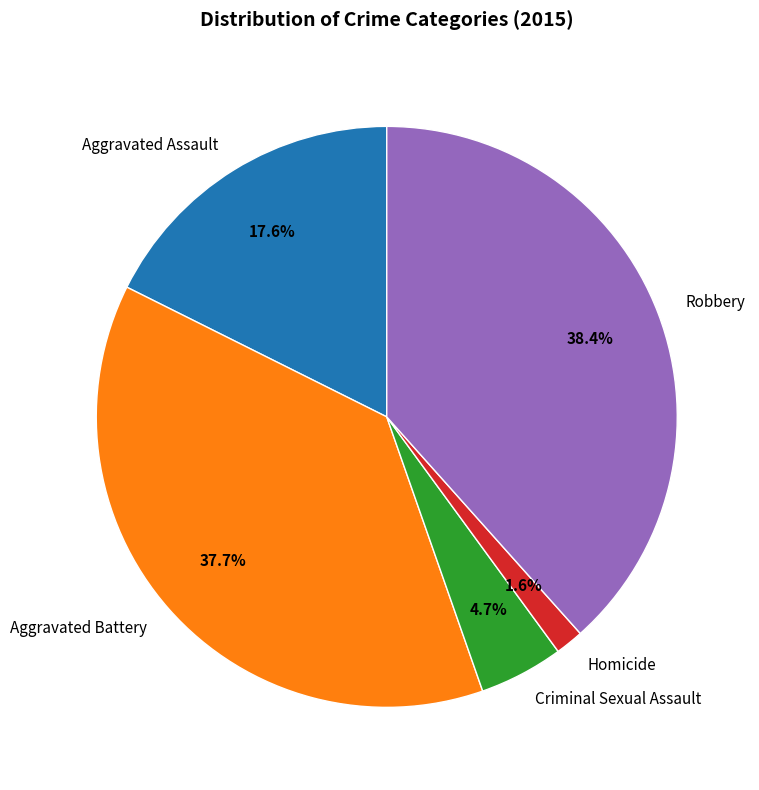

Combined, what portion of the pie is Aggravated Assault and Criminal Sexual Assault?

22.3%